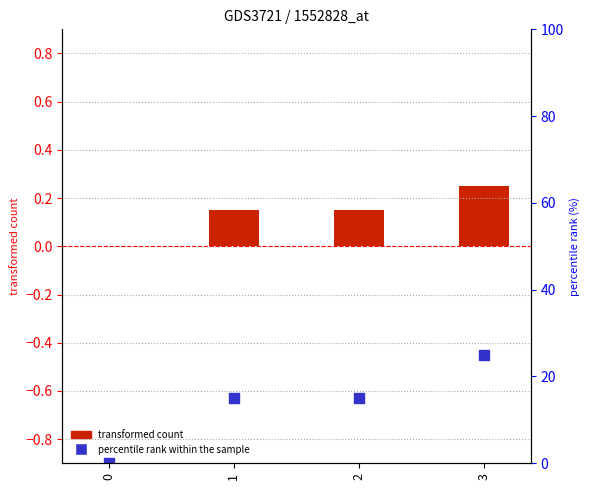

Which series reaches the maximum Y coordinate?

percentile rank within the sample